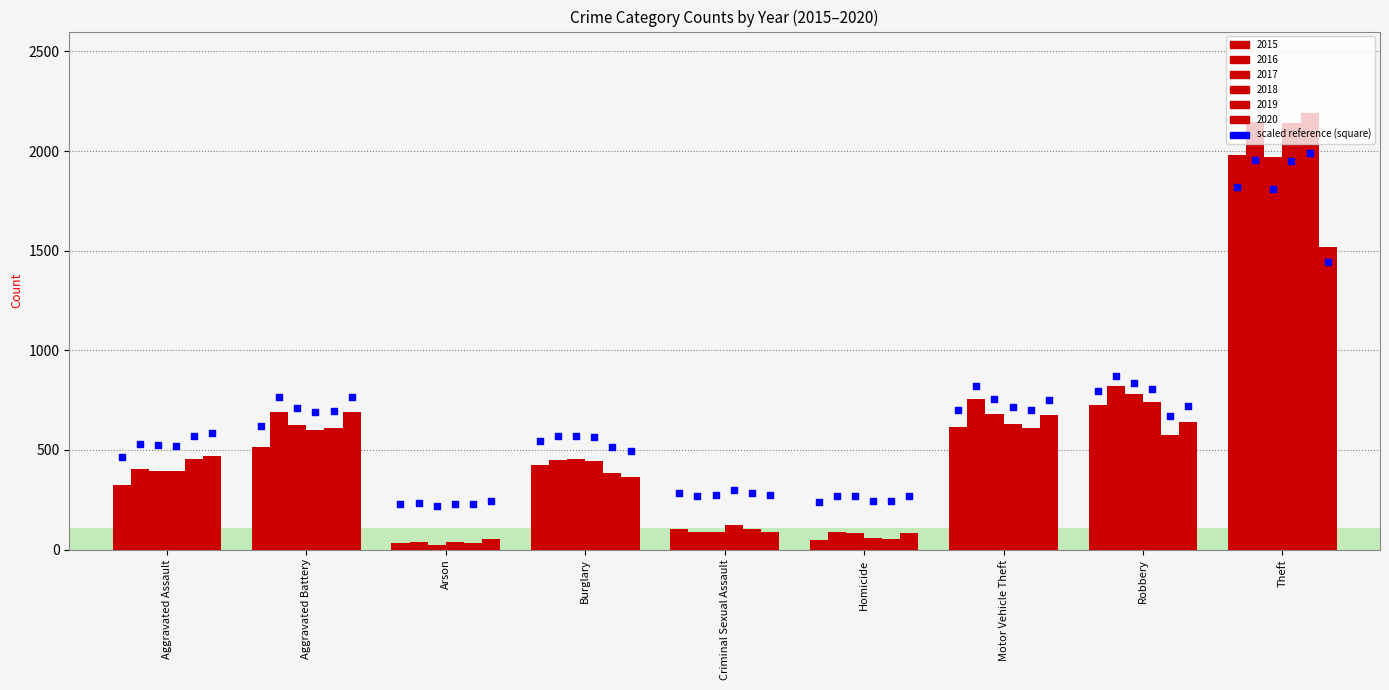

Which series contains the highest Y value?

2019